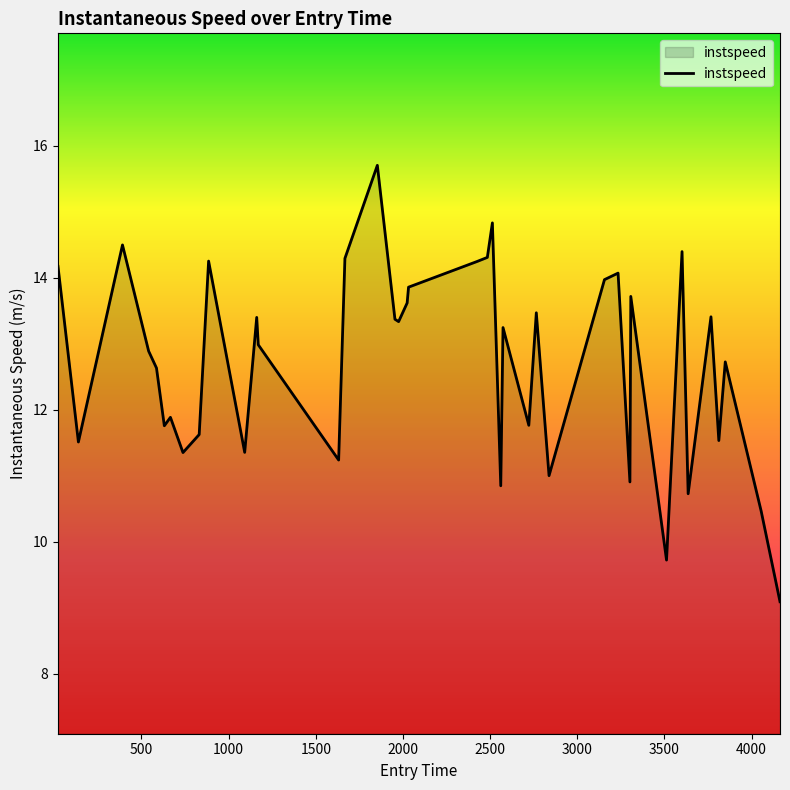

What is the difference between the second highest and minimum values?

5.7